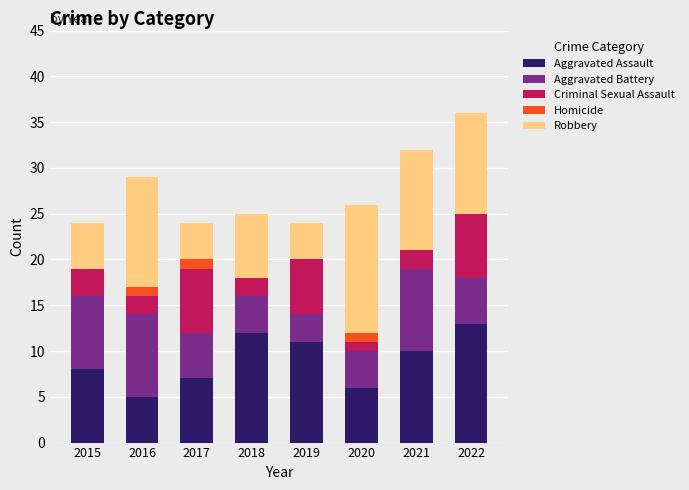

What is the total value across all series at 2022?

36